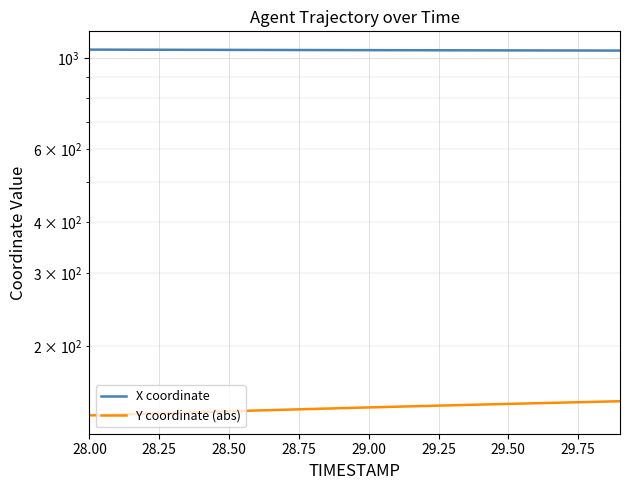

What is the sum of all X coordinate values?

20913.0